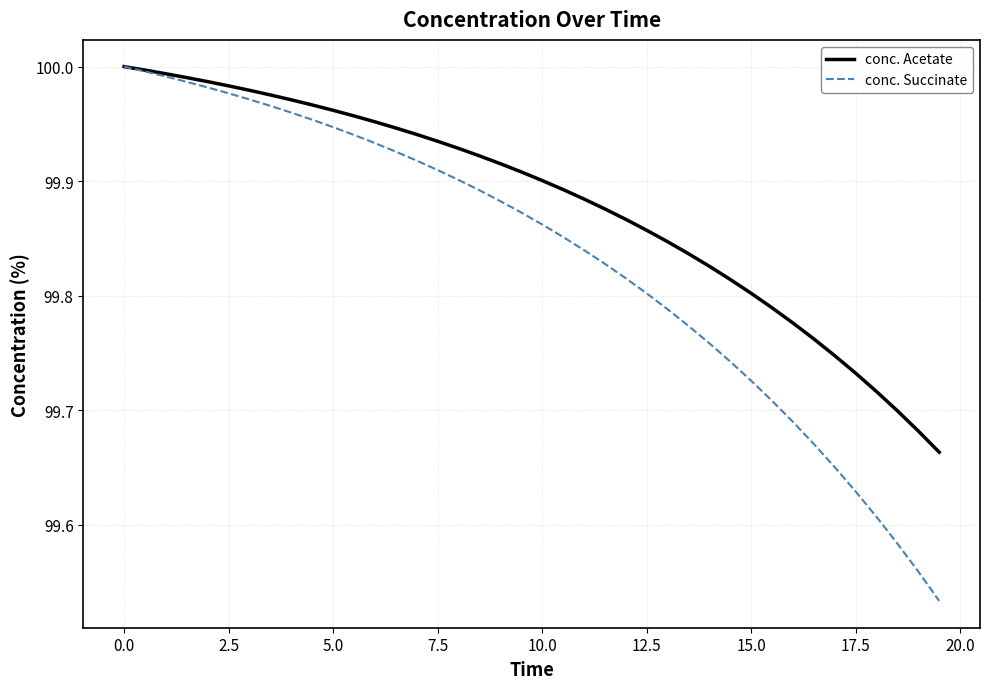

Which series has the largest range (max minus min)?

conc. Succinate